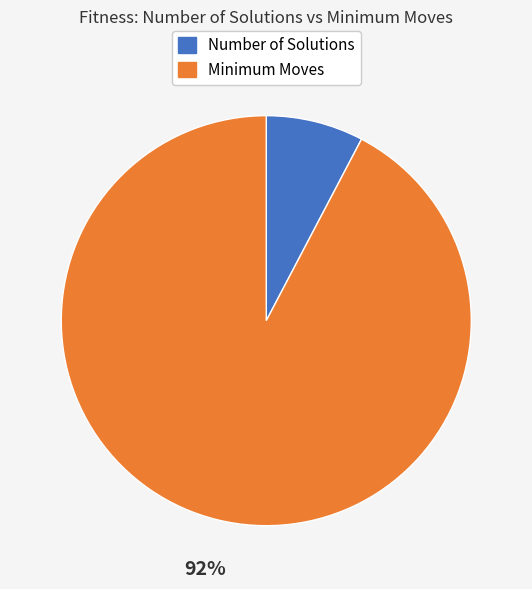

Which category has the biggest portion of the pie?

Minimum Moves